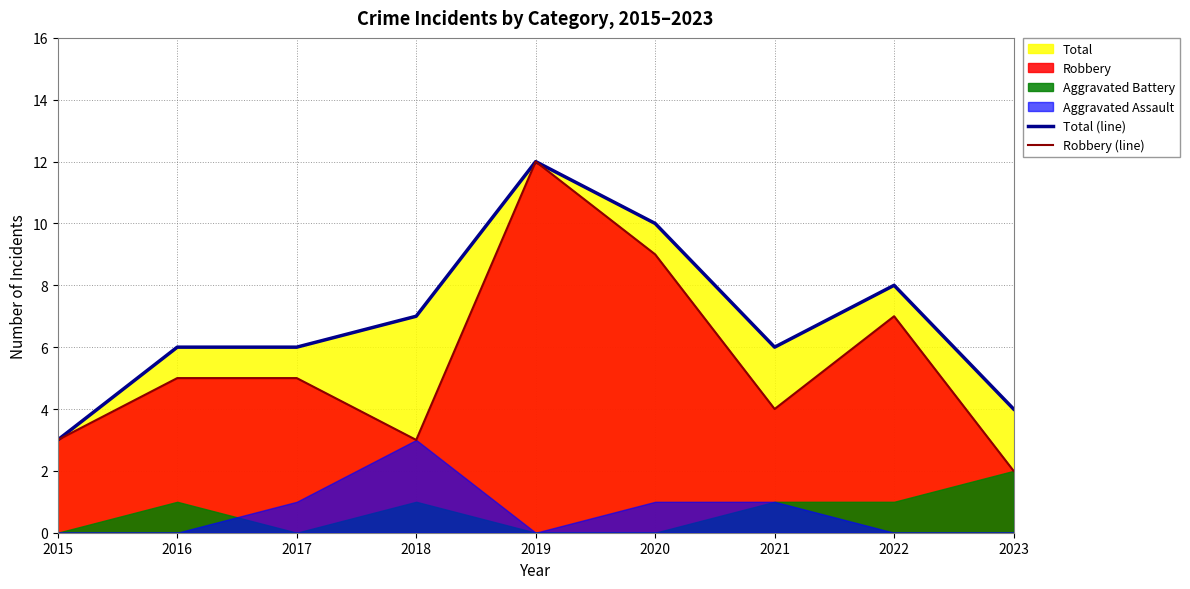

At which category is the sum across all series the highest?

2019